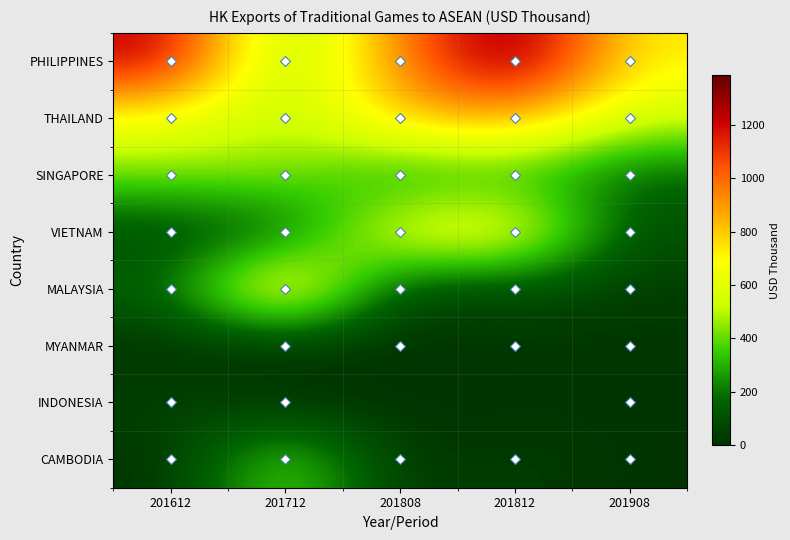

Rank the series by their maximum value, from lowest to highest.

MYANMAR, INDONESIA, CAMBODIA, SINGAPORE, VIETNAM, MALAYSIA, THAILAND, PHILIPPINES